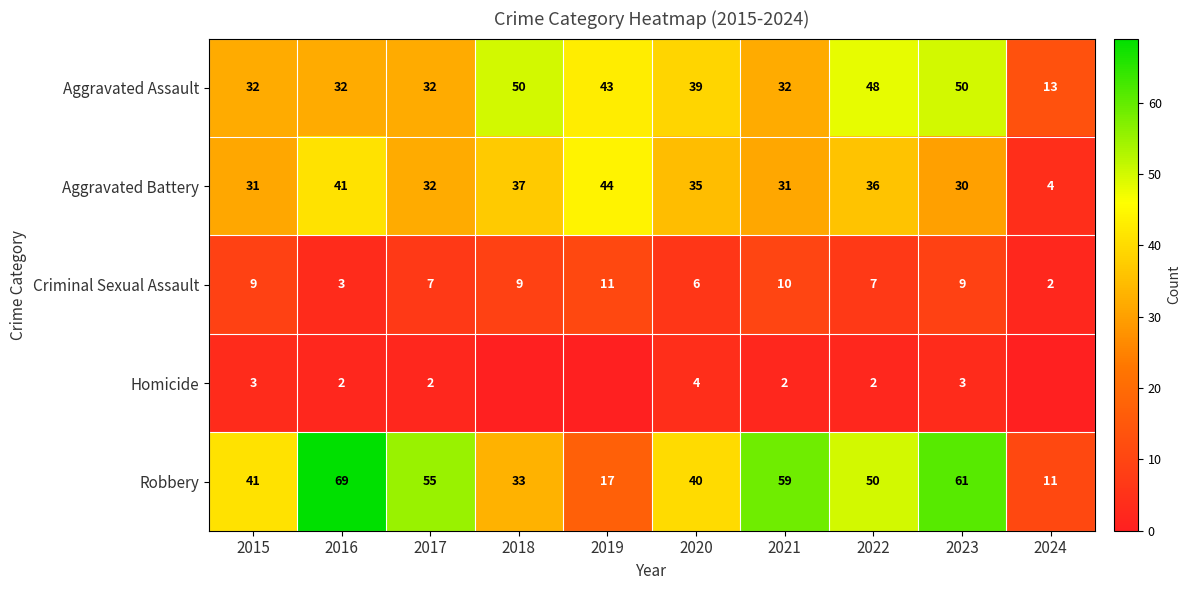

What is the total value across all series at 2015?

116